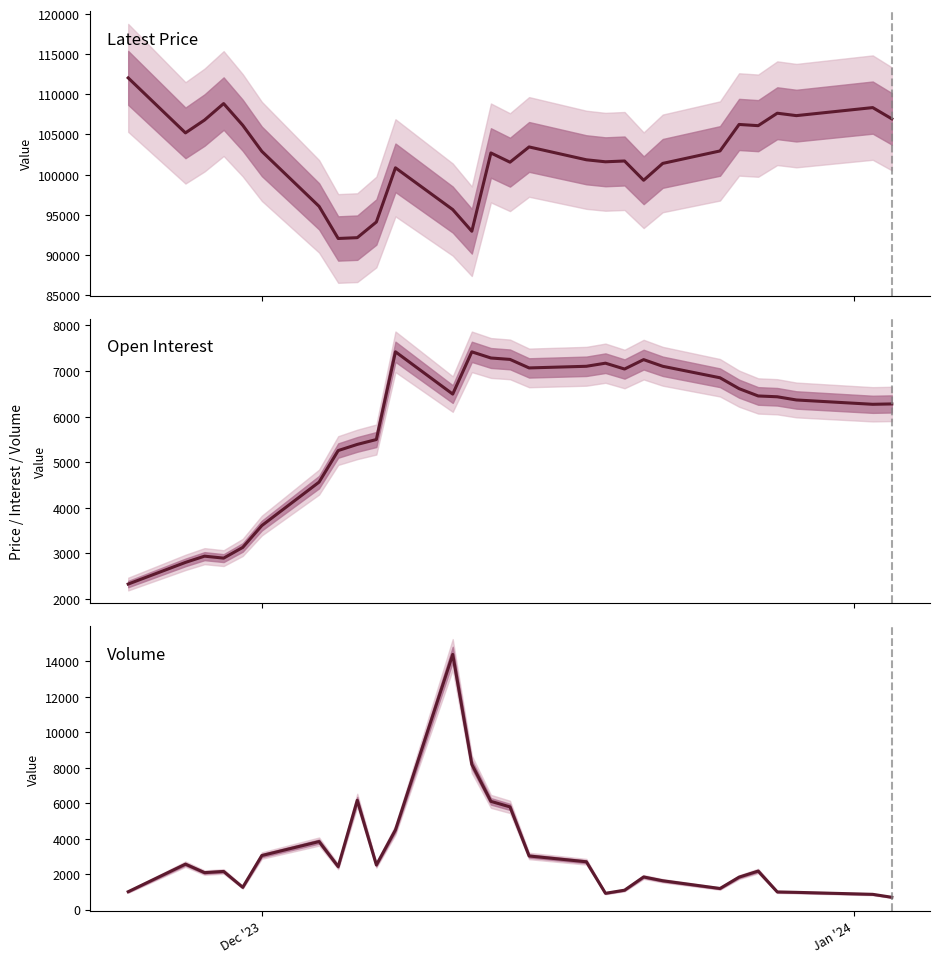

Reading left to right, transcribe all the data shown in this chart.

Latest: 112050	105200	106800	108850	106150	102900	96050	92050	92150	94100	100850	95650	92950	102700	101550	103450	101850	101600	101700	99300	101400	102950	106250	106100	107650	107350	108350	106950
Open Interest: 2325	2800	2937	2894	3129	3608	4562	5254	5389	5496	7421	6493	7420	7285	7254	7067	7103	7171	7043	7249	7103	6851	6612	6452	6434	6364	6269	6277
Volume: 1004	2558	2080	2147	1253	3043	3831	2418	6158	2511	4490	14380	8183	6097	5785	3019	2692	915	1090	1836	1622	1186	1826	2168	992	969	857	691